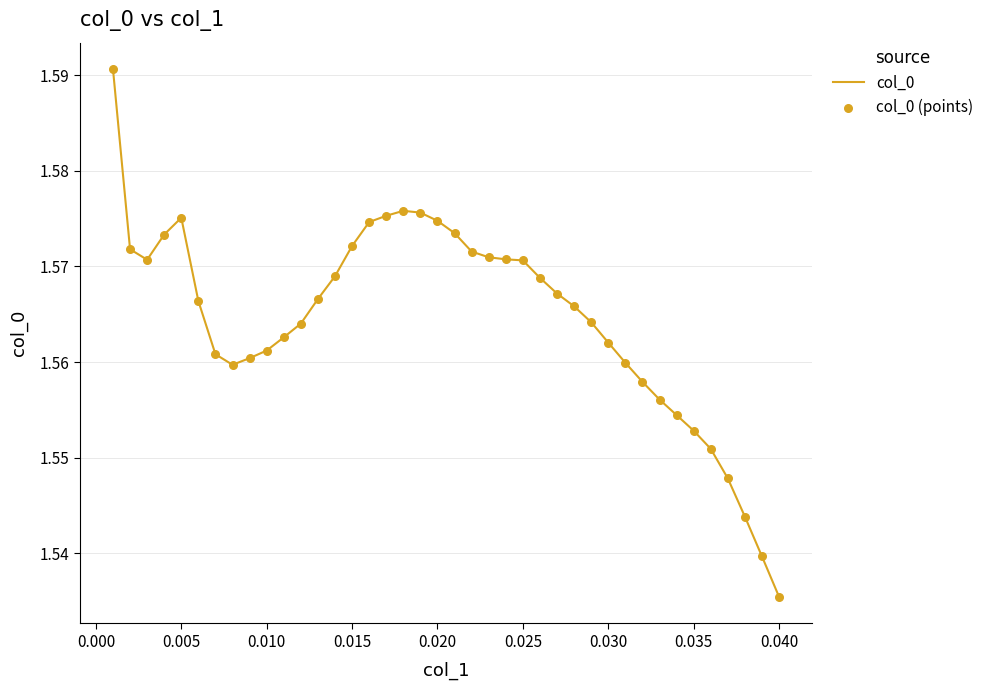

How many lines are shown in the chart?

1